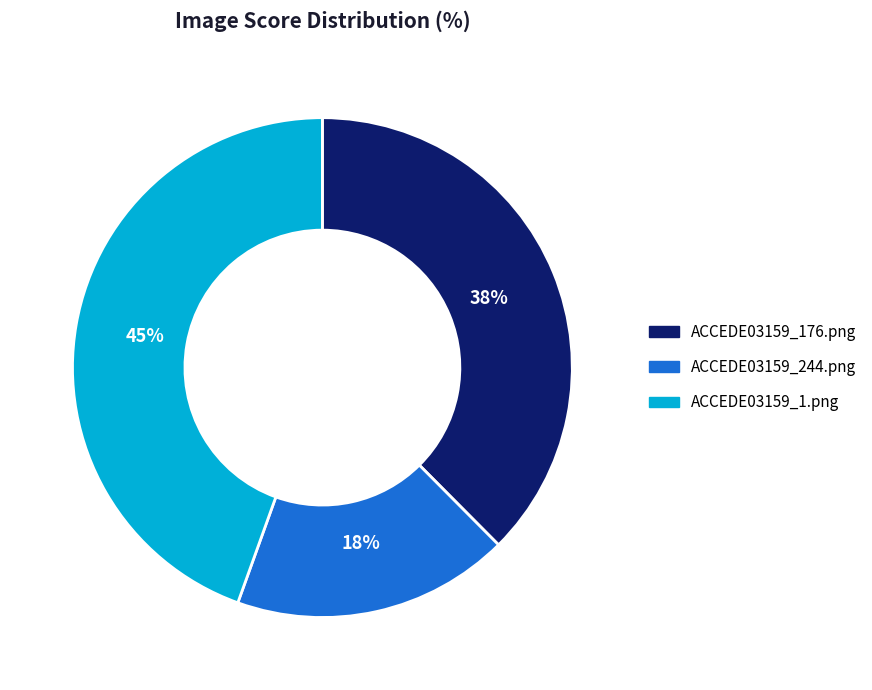

To the nearest percent, what is the difference between the ACCEDE03159_1.png and ACCEDE03159_176.png slice percentages?

7%